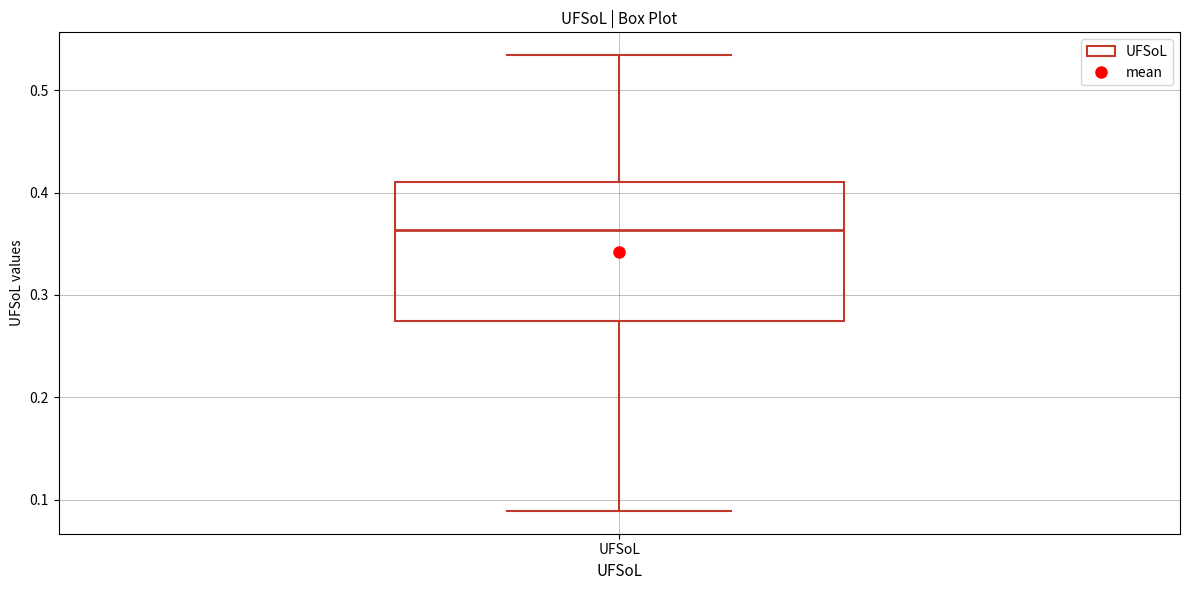

Transcribe this box plot: give where the median line is, the range the box spans, and where the two whiskers end, as read against the y-axis. The values are not printed on the chart, so give them approximately, as read against the axis.

median 0.36, box 0.27 to 0.41, whiskers 0.09 to 0.53